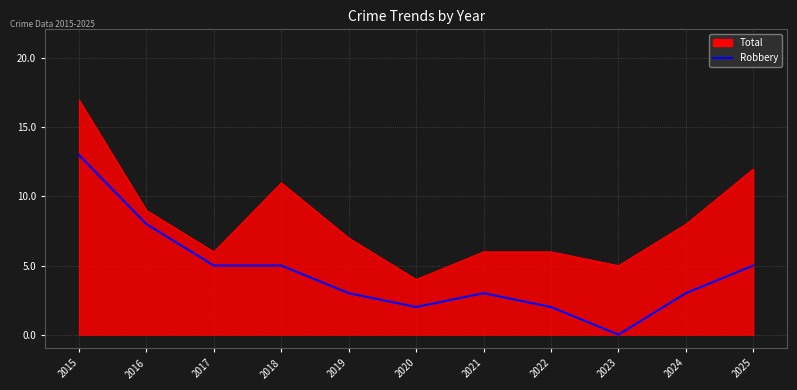

What is the difference between the Robbery values at 2016 and 2018?

3